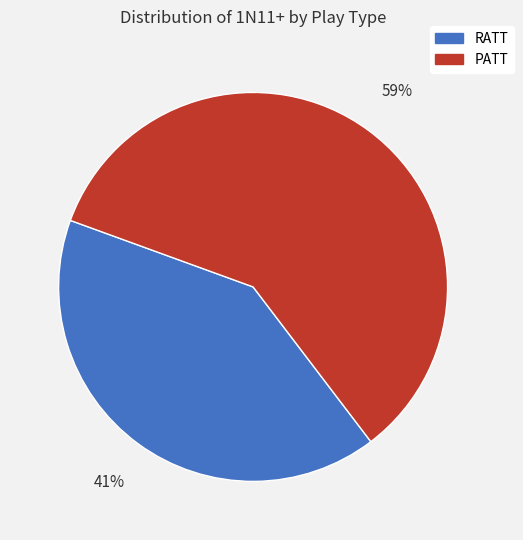

Which category has the smallest portion of the pie?

RATT